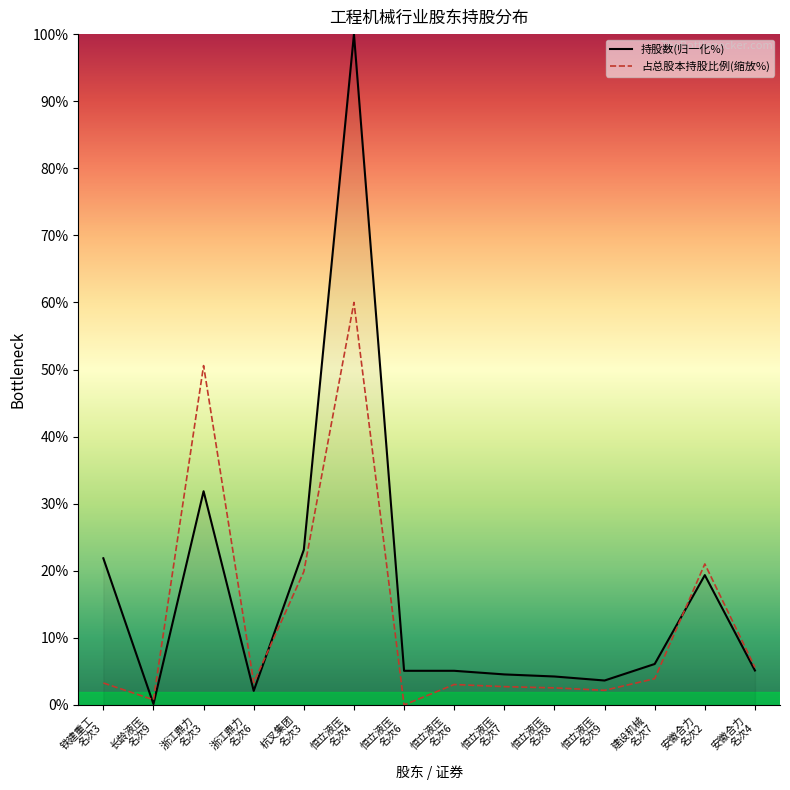

What are all the series names shown in the legend?

持股数(归一化%), 占总股本持股比例(缩放%)